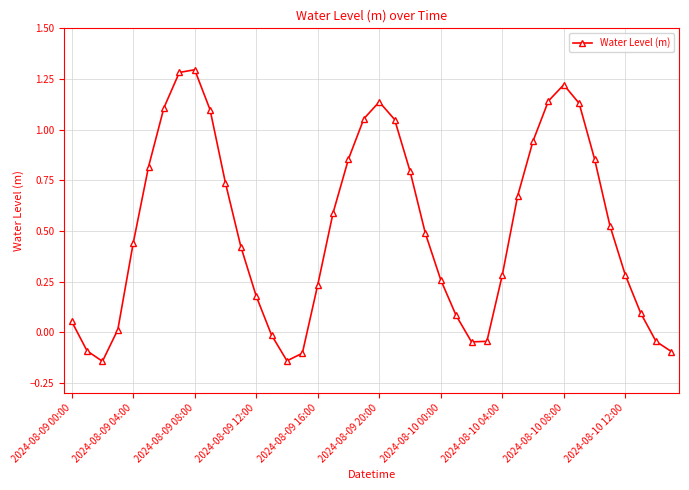

How many points are lower than both their immediate neighbors (excluding endpoints)?

3